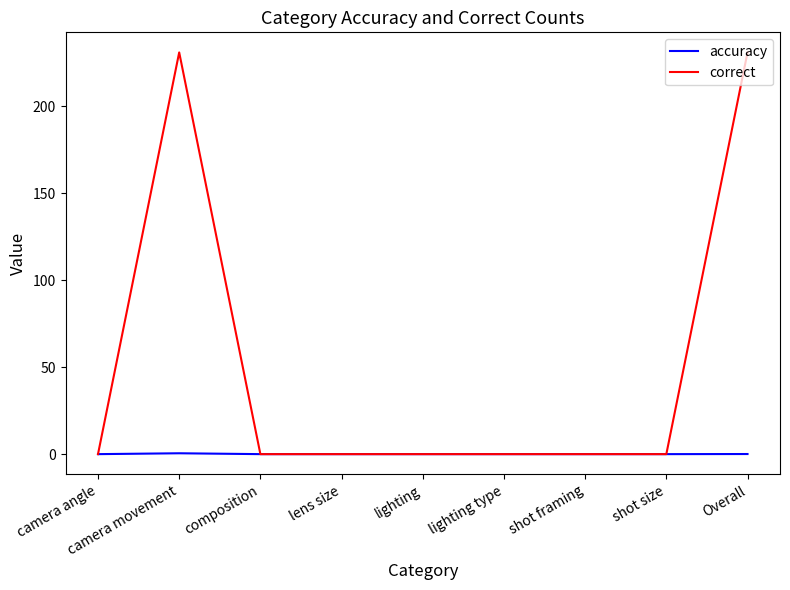

What is the greatest value displayed?

231.0